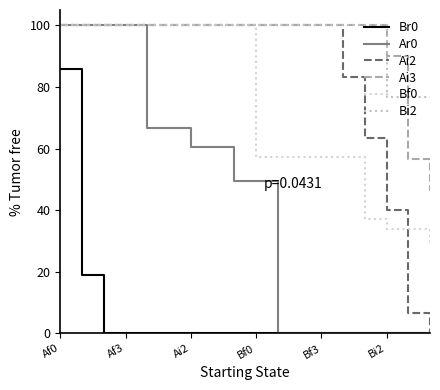

Does the chart display data point markers on the line(s)?

No